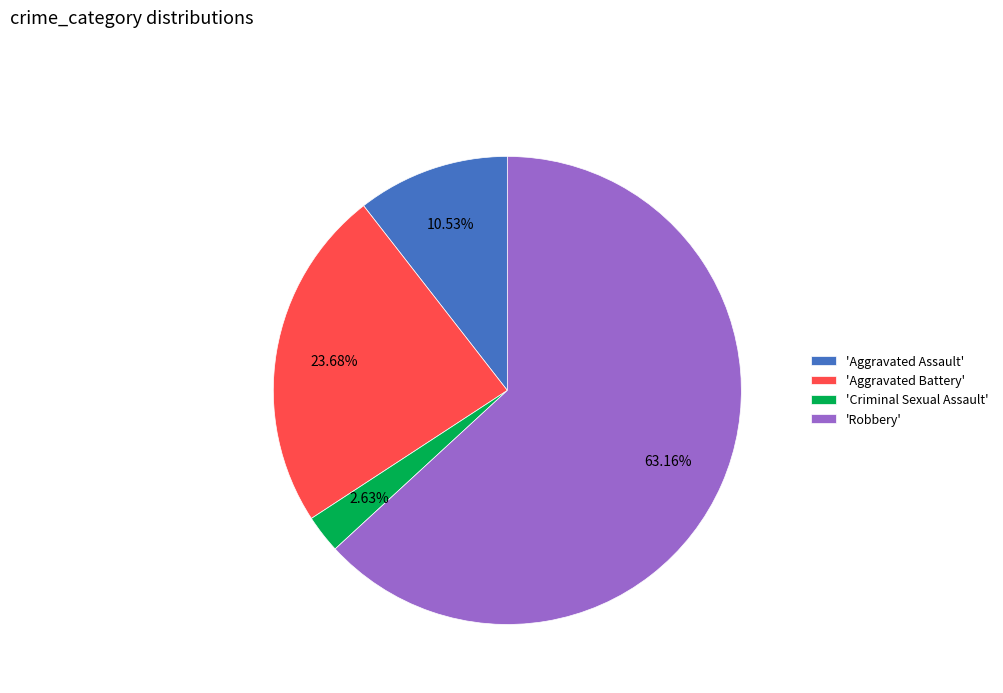

What is the largest slice in the pie chart?

'Robbery'